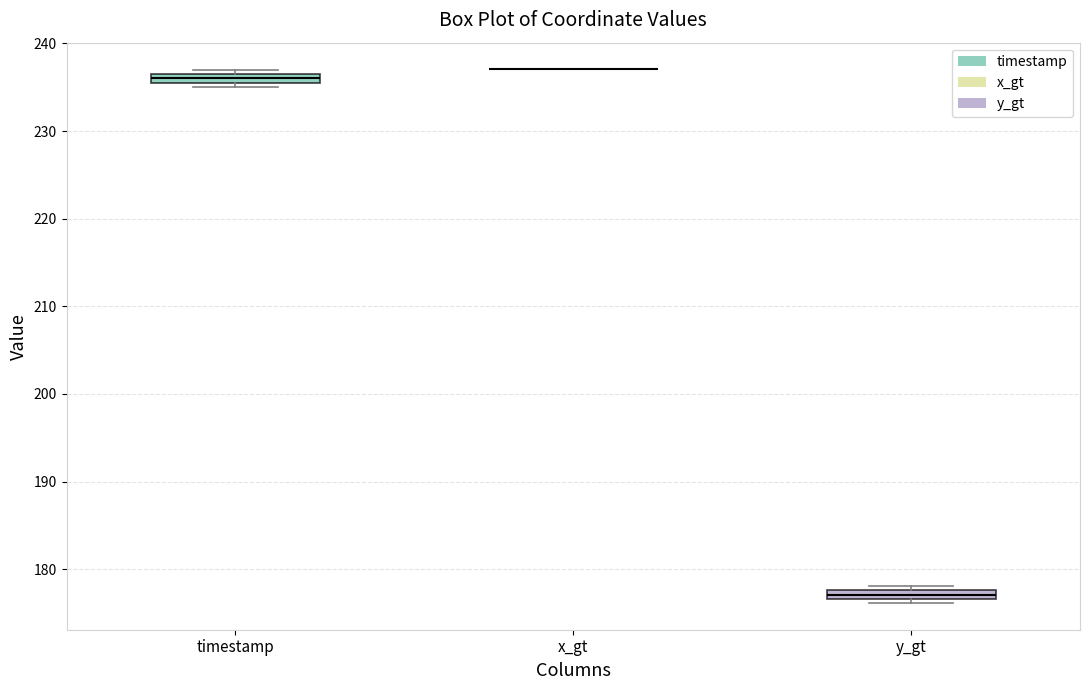

Where is the upper edge of the box for y_gt on the y-axis? The values are not printed on the chart, so give them approximately, as read against the axis.

178